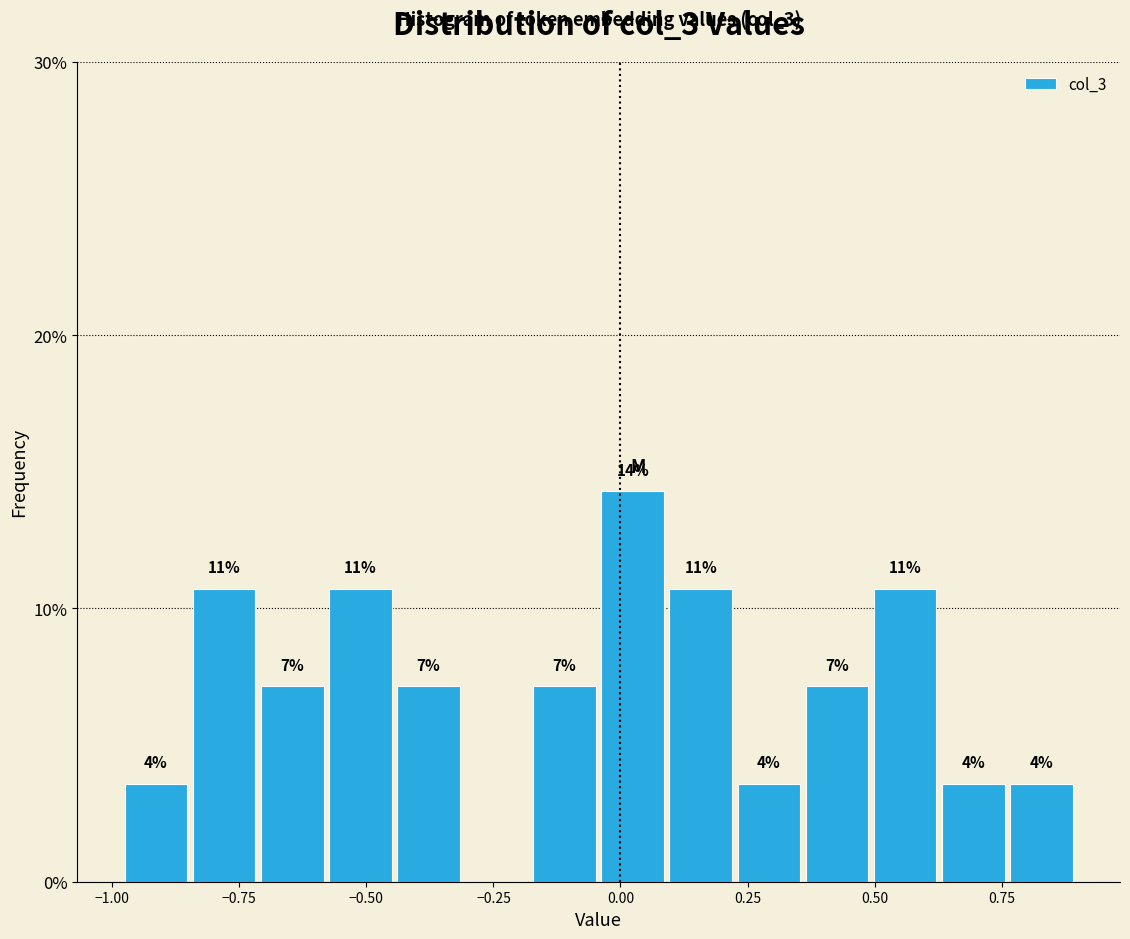

Read against the x-axis, roughly where is the centre of the tallest bar?

0.00